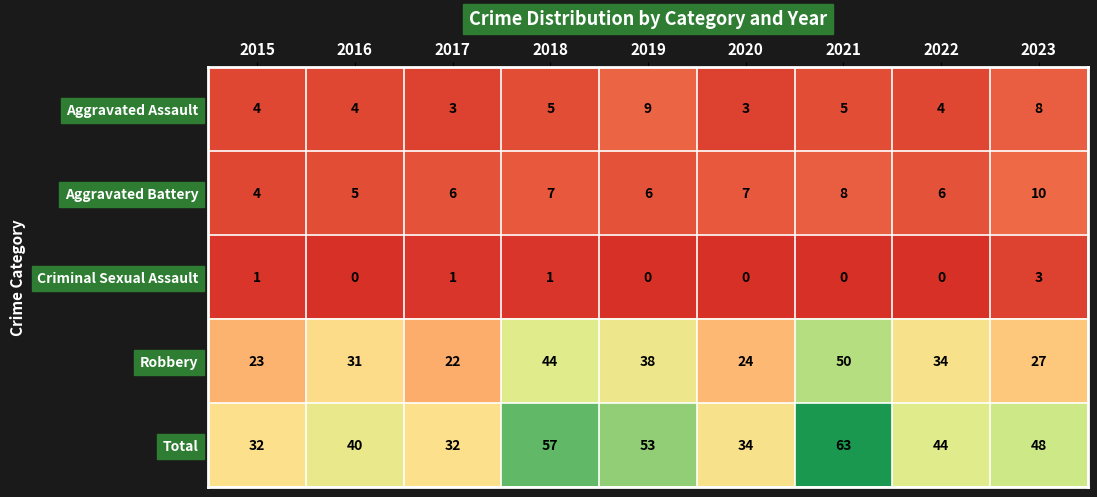

Where does the Total series first go above 44?

2018